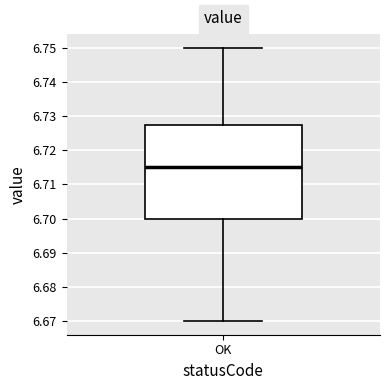

Read this box plot against the y-axis: the position of the median line, the range covered by the box, and the ends of both whiskers. The values are not printed on the chart, so give them approximately, as read against the axis.

median 6.715, box 6.700 to 6.728, whiskers 6.670 to 6.750